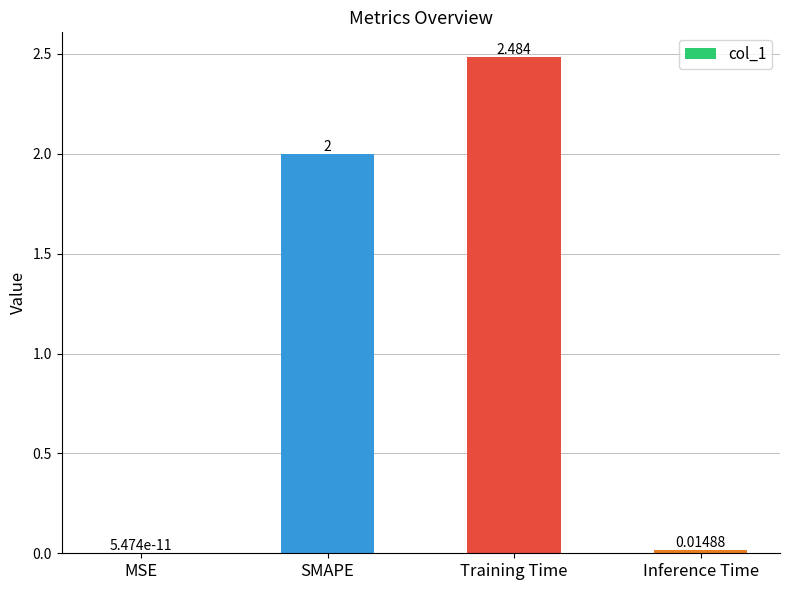

What is the average value?

1.1